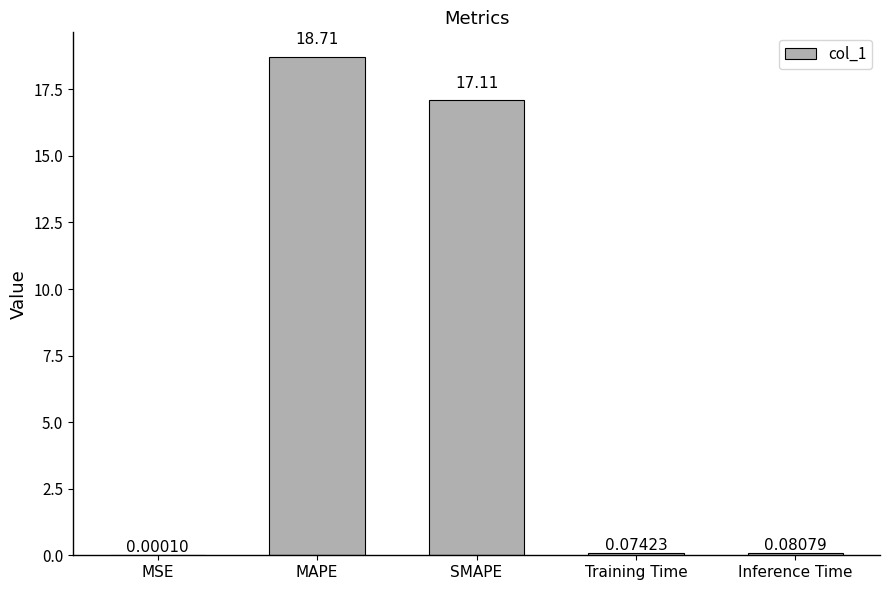

True or false: the data shows 3.4 at SMAPE.

False